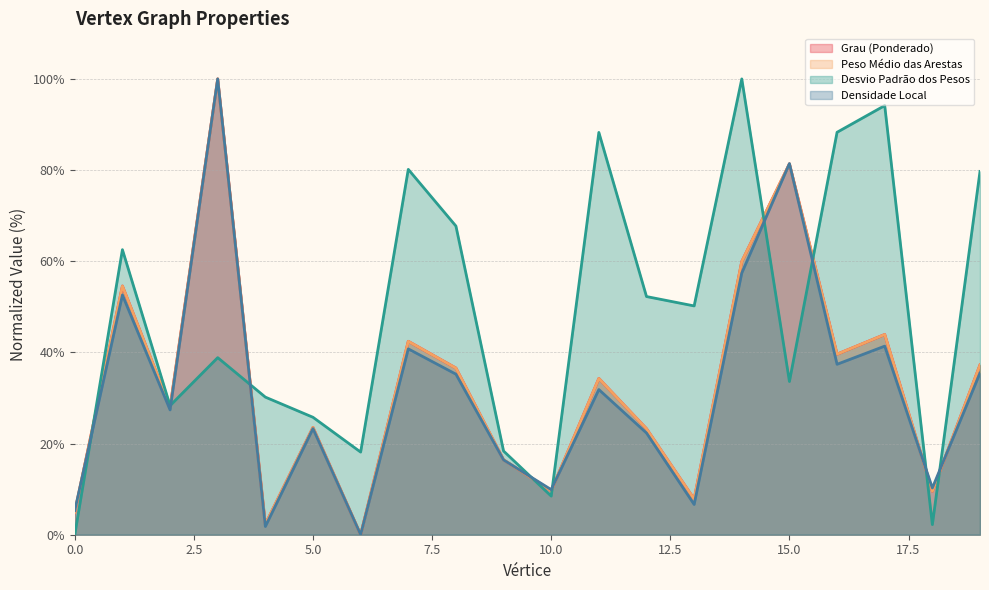

What are all the series names shown in the legend?

Grau (Ponderado), Peso Médio das Arestas, Desvio Padrão dos Pesos, Densidade Local